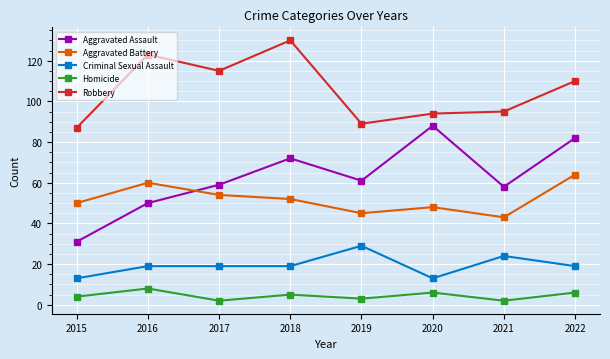

What is the minimum value shown in the chart?

2